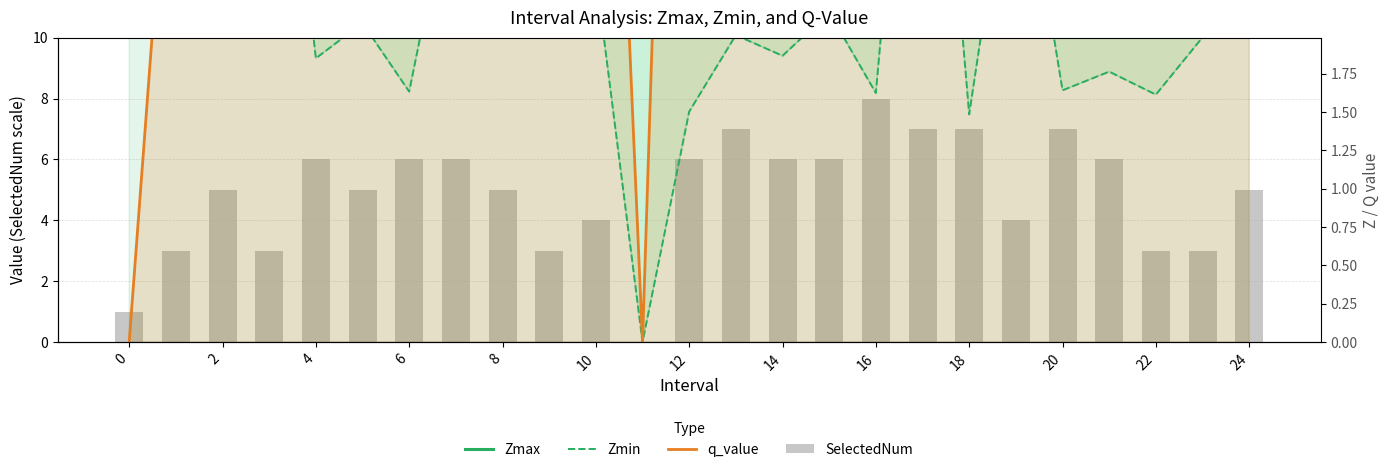

What is the greatest value displayed?

48.0